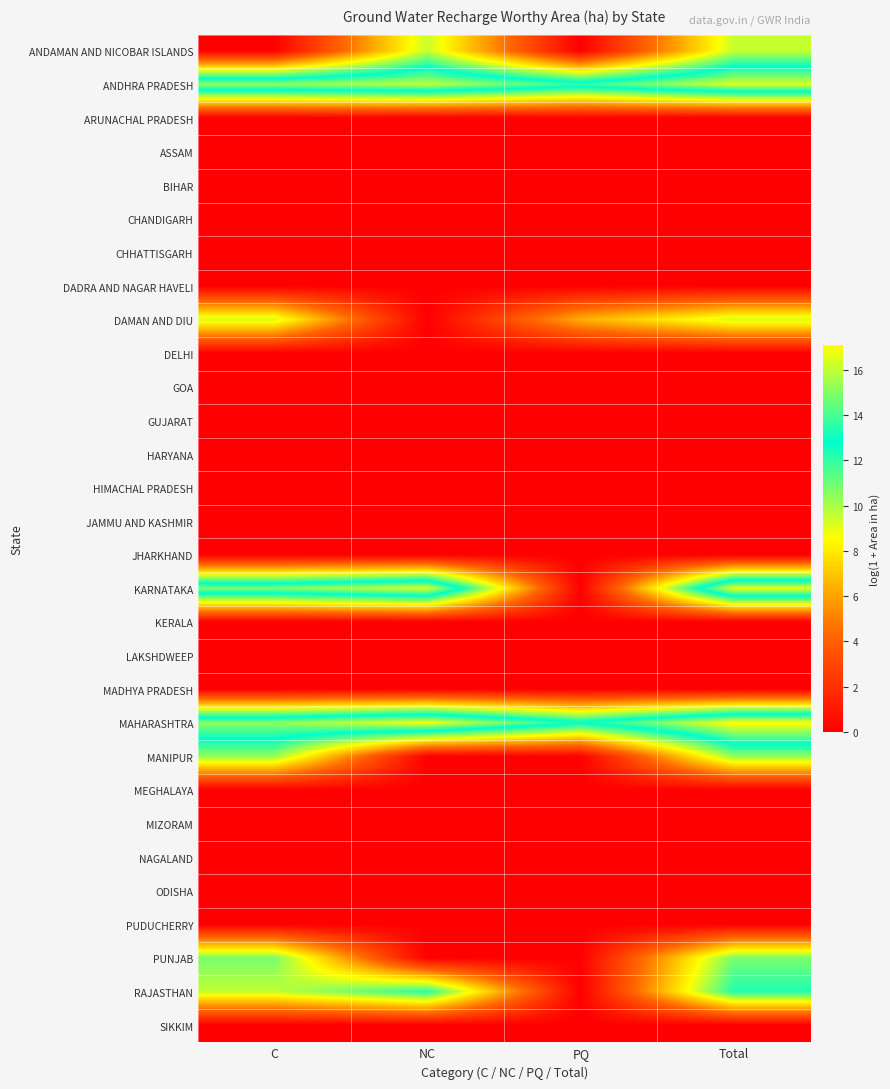

What is the total value across all series at Total?

102.5